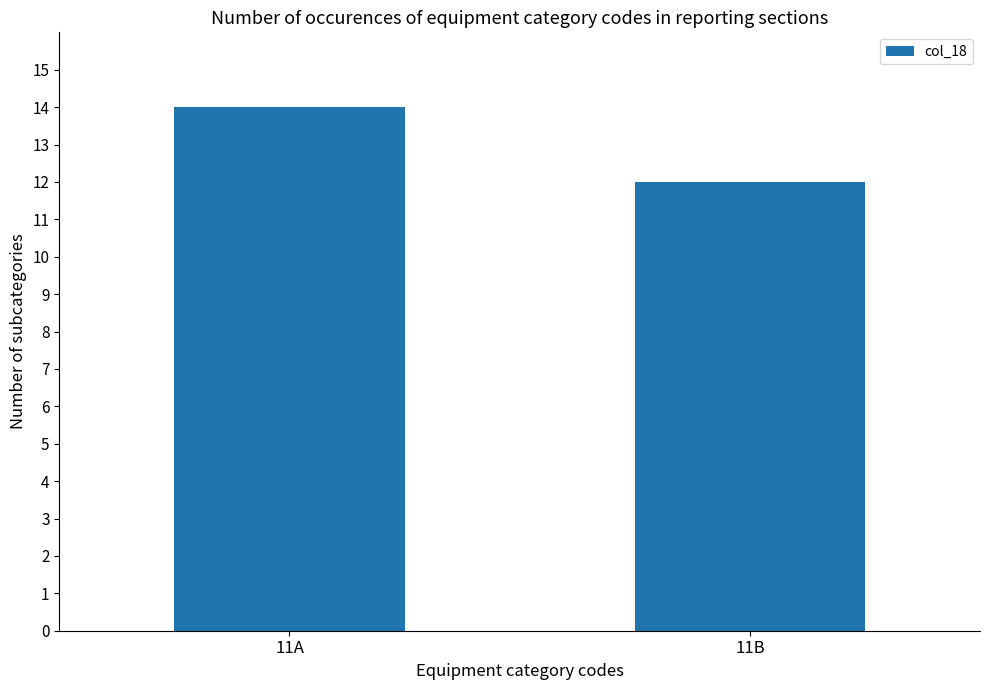

Reading left to right, what are all the values shown in this chart?

14	12